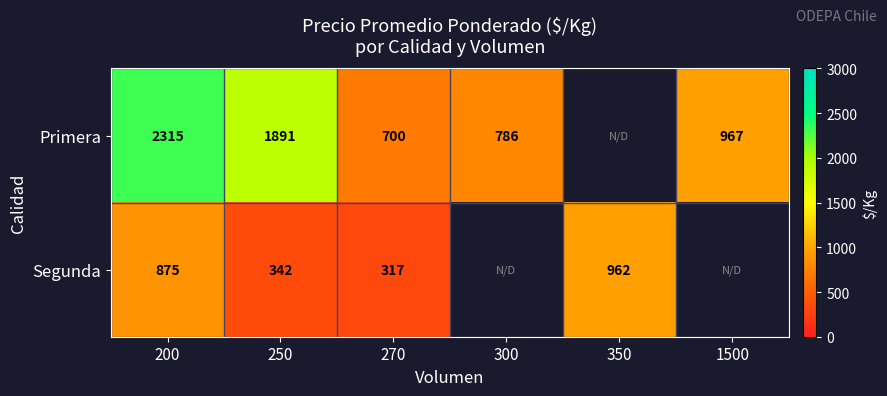

Is the value of Primera at 1500 greater than the value of Segunda at 200?

Yes